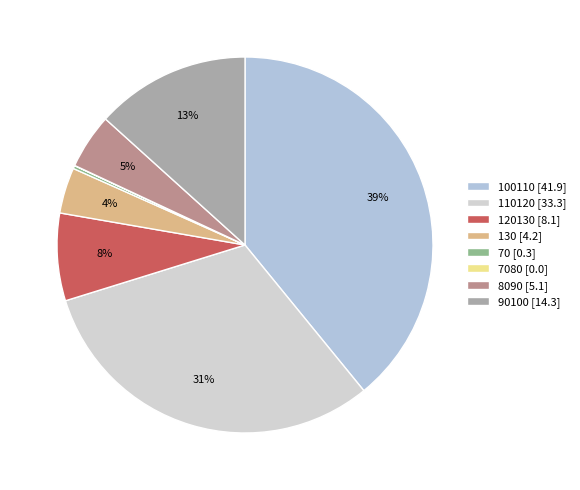

How many segments does this pie chart have?

8